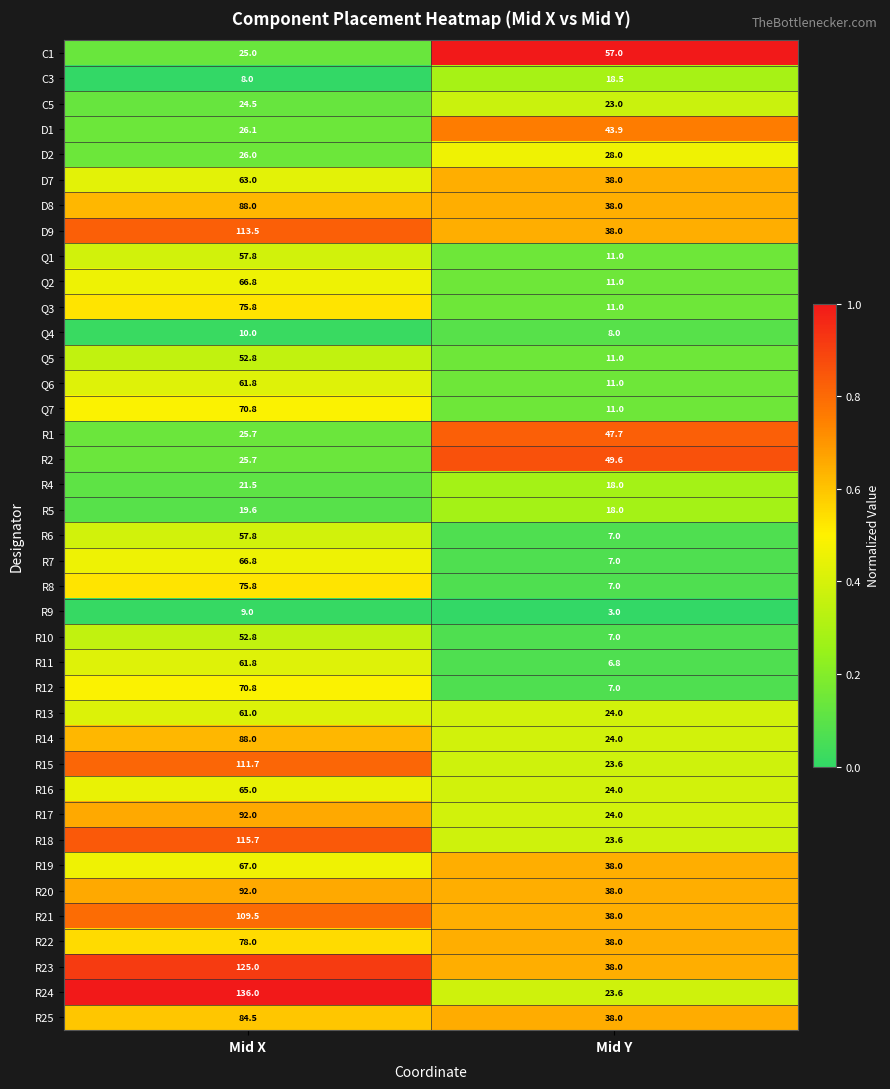

List the labels in order of D7 value, smallest first.

Mid Y, Mid X